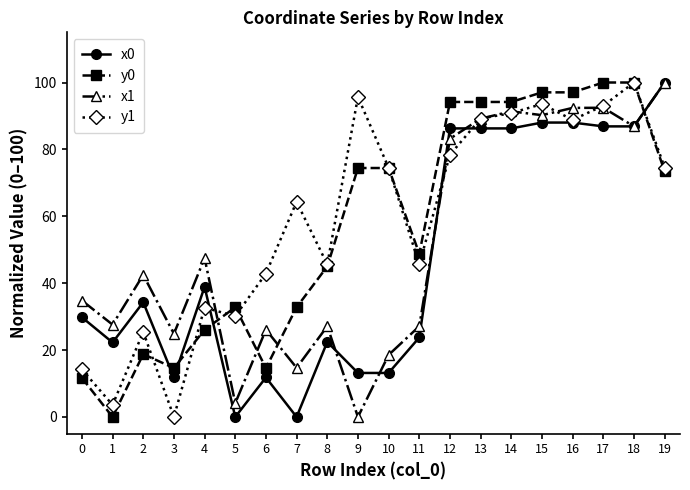

What is the difference between the highest and lowest values at 18?

13.1